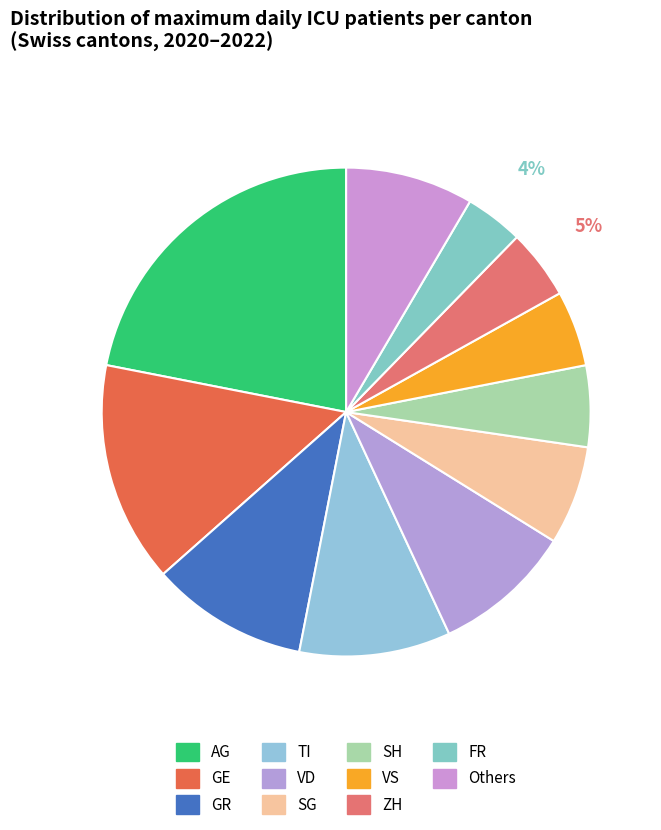

Combined, do VD and AG account for over 50%?

No